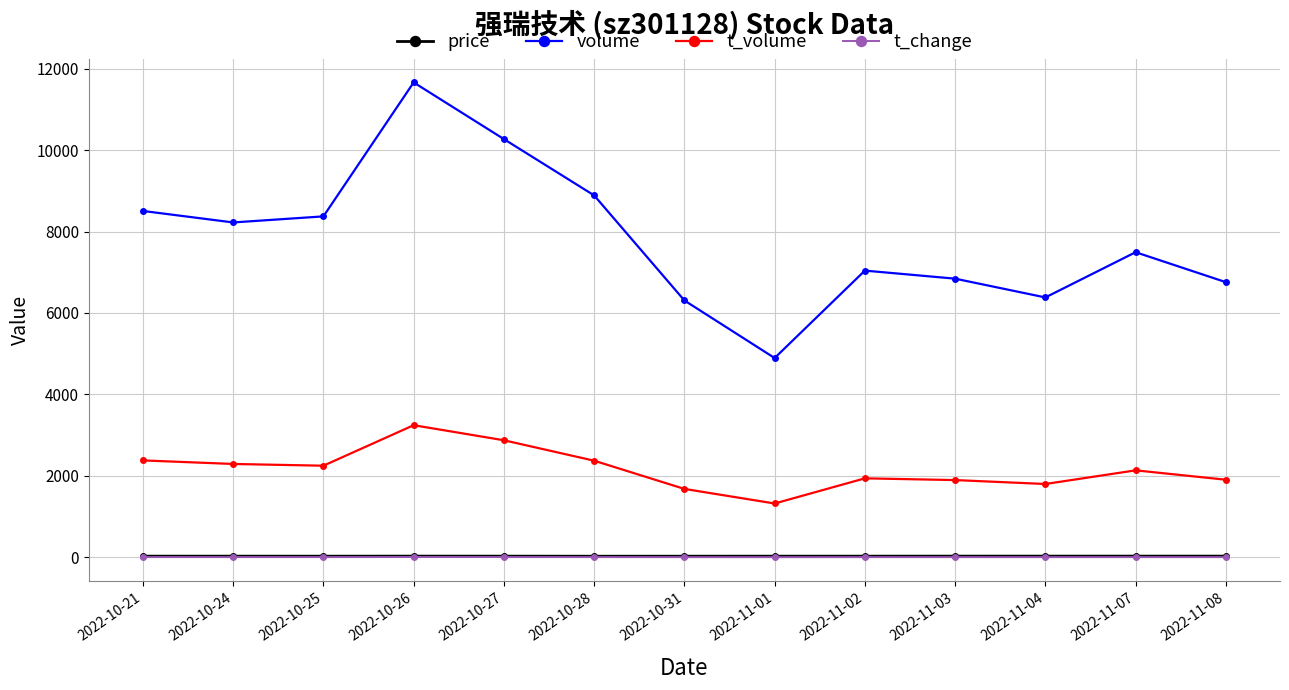

How many lines are shown in the chart?

4